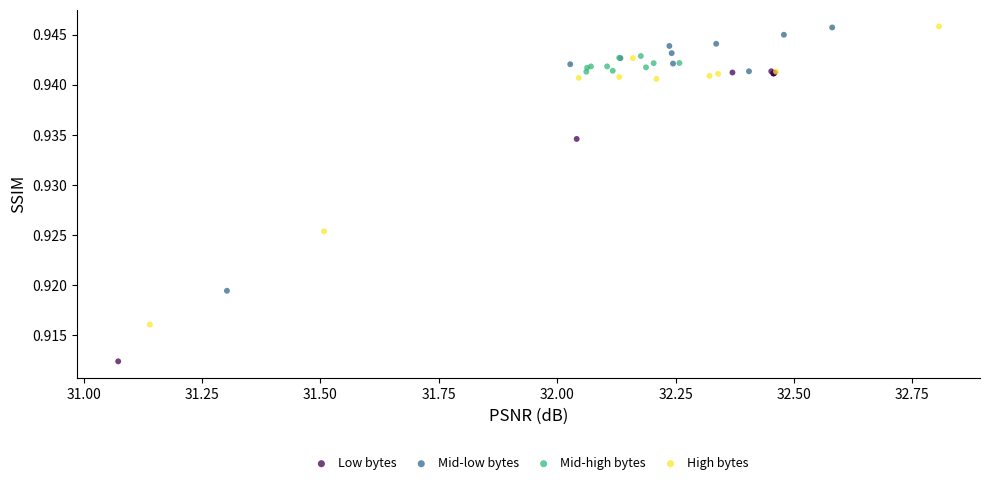

Which series contains the lowest Y value?

Low bytes